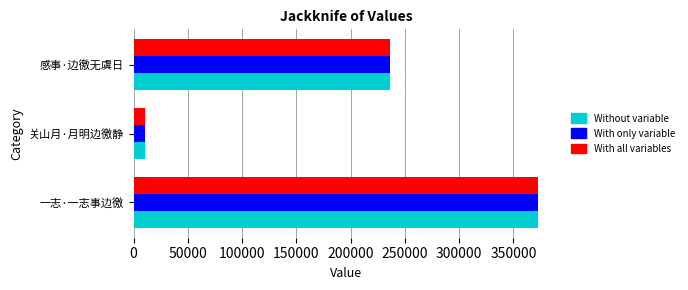

List the labels in order of With all variables value, smallest first.

关山月·月明边徼静, 感事·边徼无虞日, 一志·一志事边徼